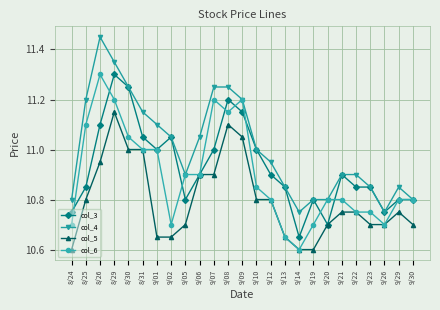

Is the value of col_6 at 8/30 greater than the value of col_4 at 9/13?

Yes